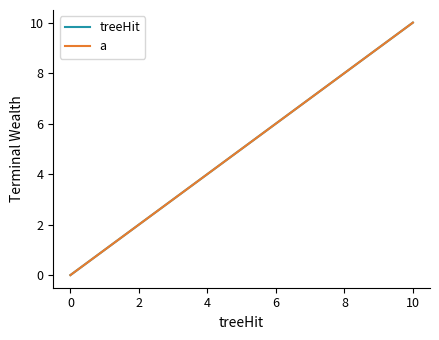

Does the chart display data point markers on the line(s)?

No